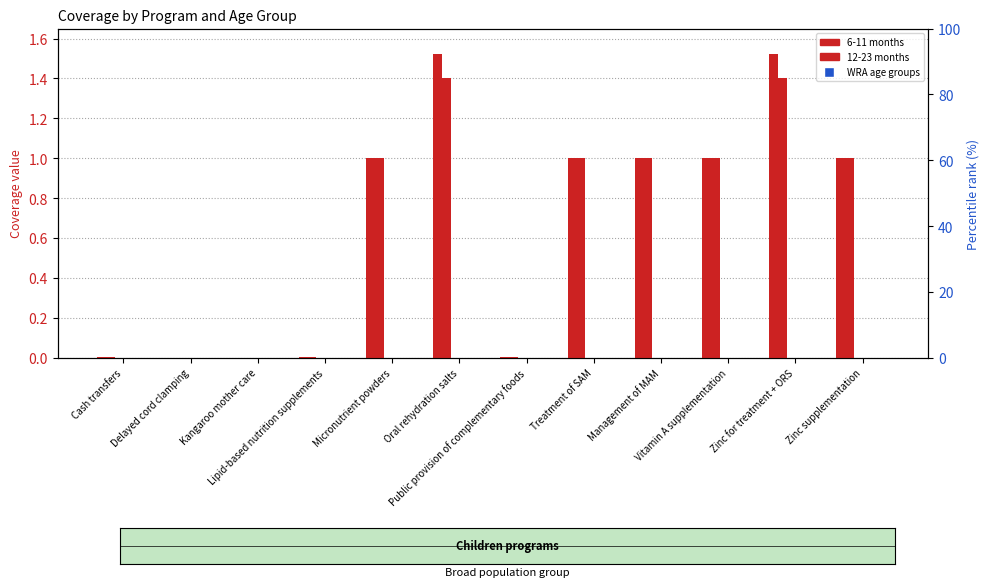

Rank the categories by 6-11 months value from highest to lowest.

Oral rehydration salts, Zinc for treatment + ORS, Micronutrient powders, Treatment of SAM, Management of MAM, Vitamin A supplementation, Zinc supplementation, Cash transfers, Lipid-based nutrition supplements, Public provision of complementary foods, Delayed cord clamping, Kangaroo mother care